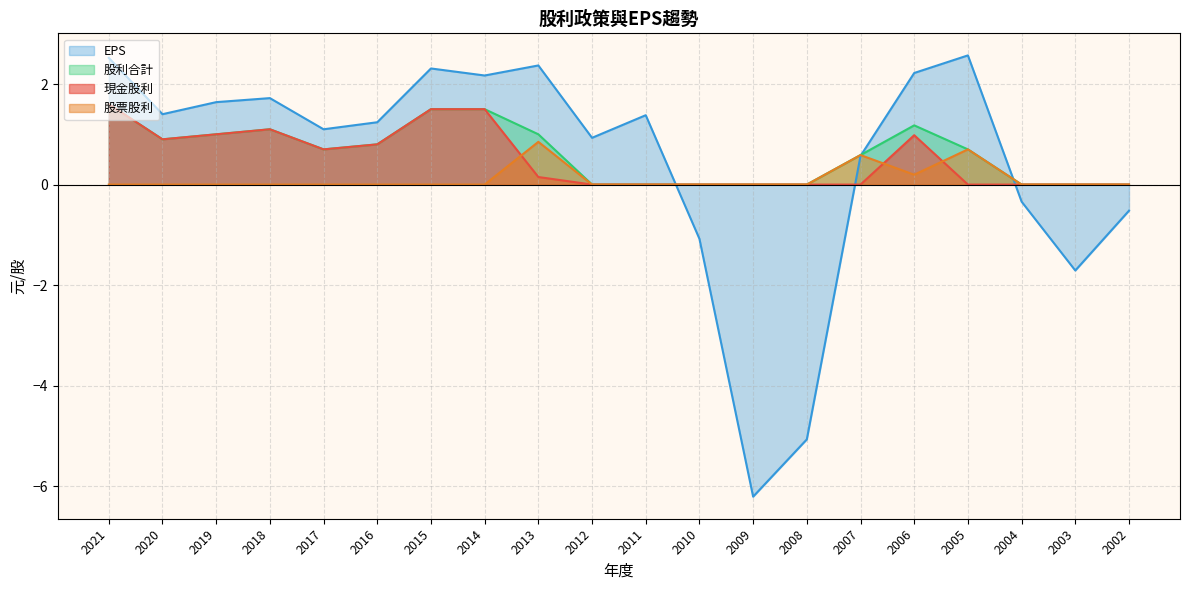

True or false: 股利合計 and 股票股利 intersect in this chart.

False